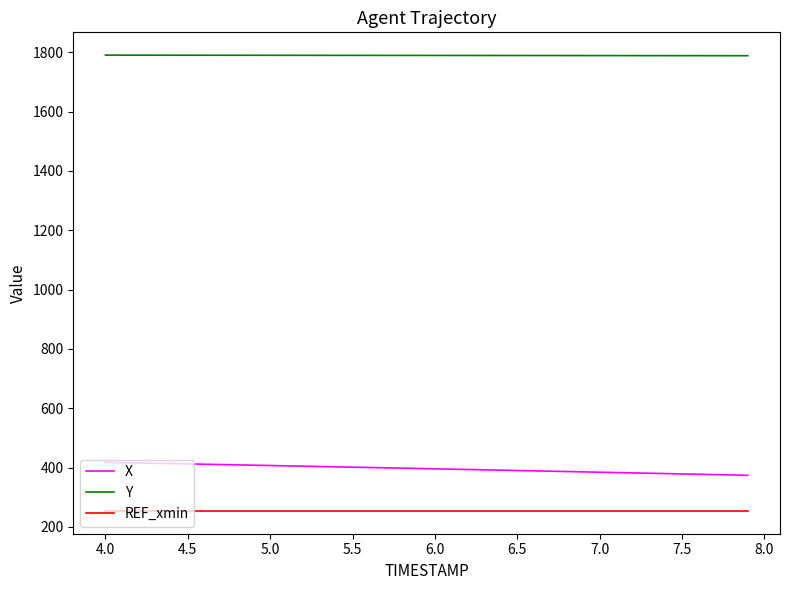

Does the chart have visible grid lines?

No